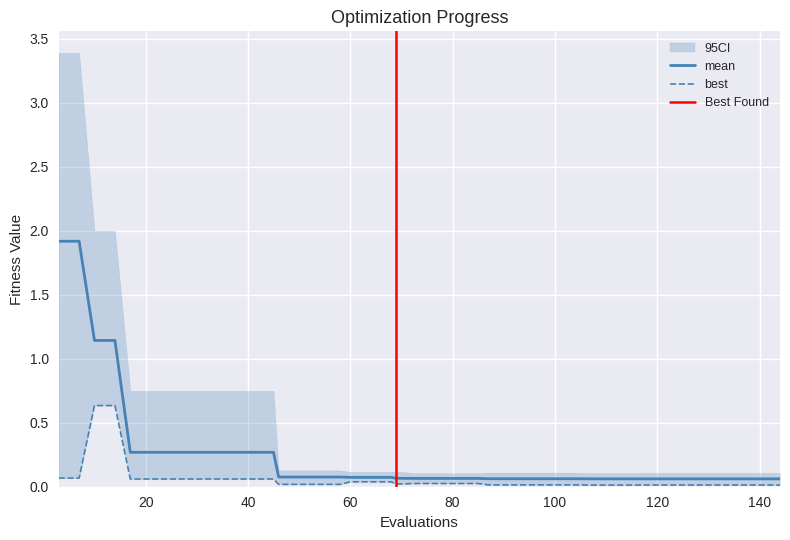

Reading left to right, extract all data points from this chart.

mean: 3=1.9	7=1.9	10=1.1	14=1.1	17=0.3	21=0.3	25=0.3	29=0.3	33=0.3	37=0.3	41=0.3	45=0.3	46=0.1	50=0.1	54=0.1	58=0.1	60=0.1	64=0.1	68=0.1	69=0.1	73=0.1	77=0.1	81=0.1	85=0.1	87=0.1	91=0.1	95=0.1	99=0.1	103=0.1	107=0.1	111=0.1	115=0.1	116=0.1	120=0.1	124=0.1	128=0.1	132=0.1	136=0.1	140=0.1	144=0.1
best: 3=0.1	7=0.1	10=0.6	14=0.6	17=0.1	21=0.1	25=0.1	29=0.1	33=0.1	37=0.1	41=0.1	45=0.1	46=0.0	50=0.0	54=0.0	58=0.0	60=0.0	64=0.0	68=0.0	69=0.0	73=0.0	77=0.0	81=0.0	85=0.0	87=0.0	91=0.0	95=0.0	99=0.0	103=0.0	107=0.0	111=0.0	115=0.0	116=0.0	120=0.0	124=0.0	128=0.0	132=0.0	136=0.0	140=0.0	144=0.0